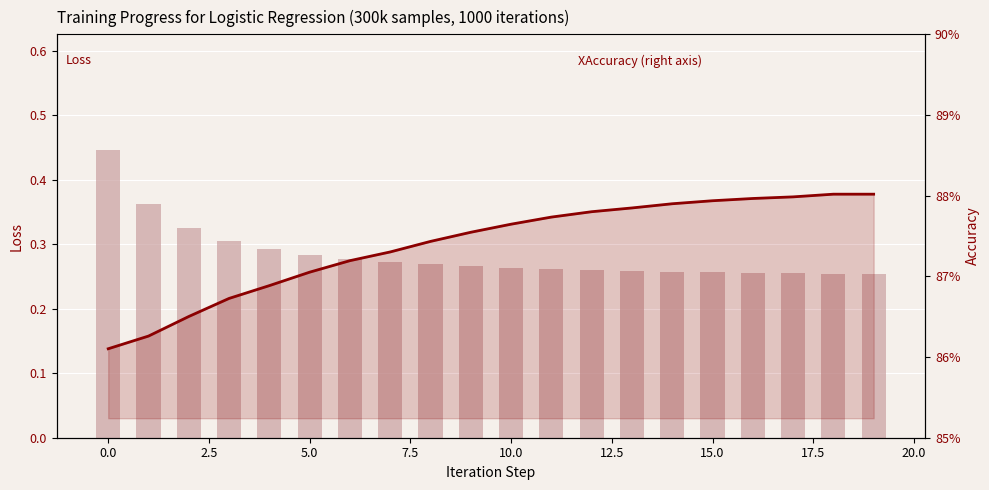

Does the chart contain any negative values?

No